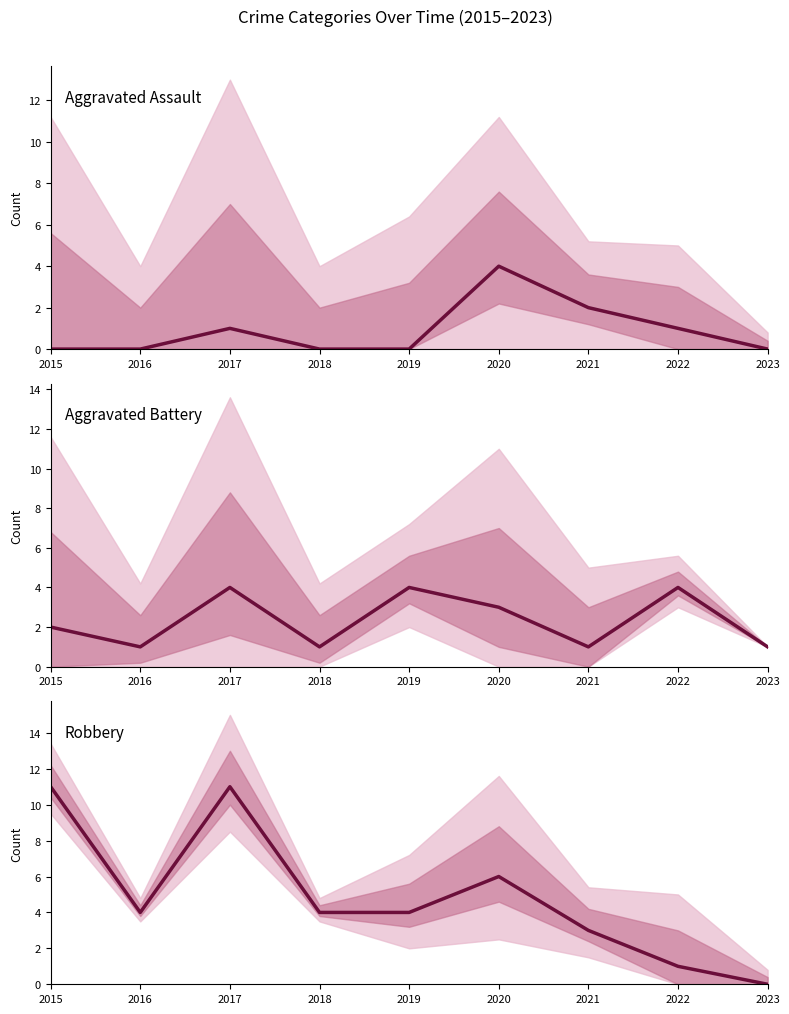

Between 2015 and 2022, which is larger?

2022